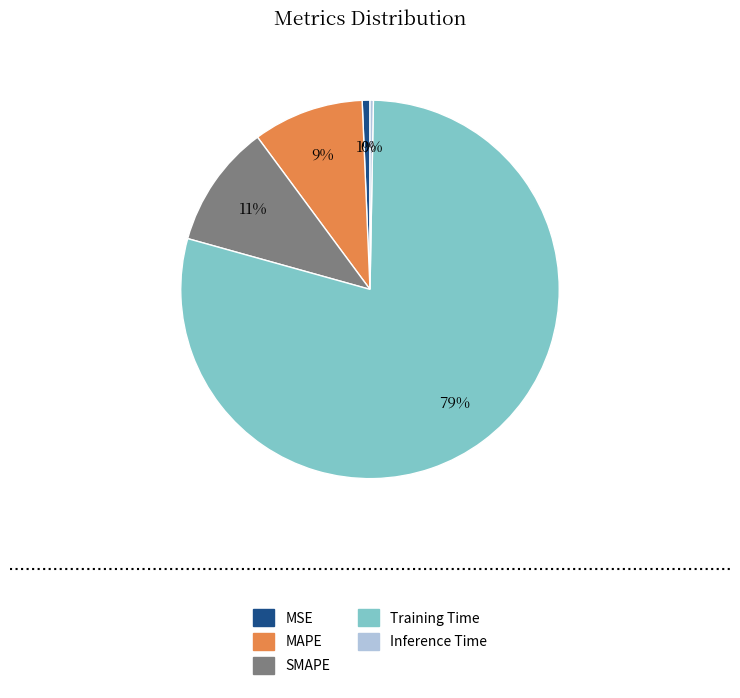

True or false: Inference Time accounts for 0% of the total.

True